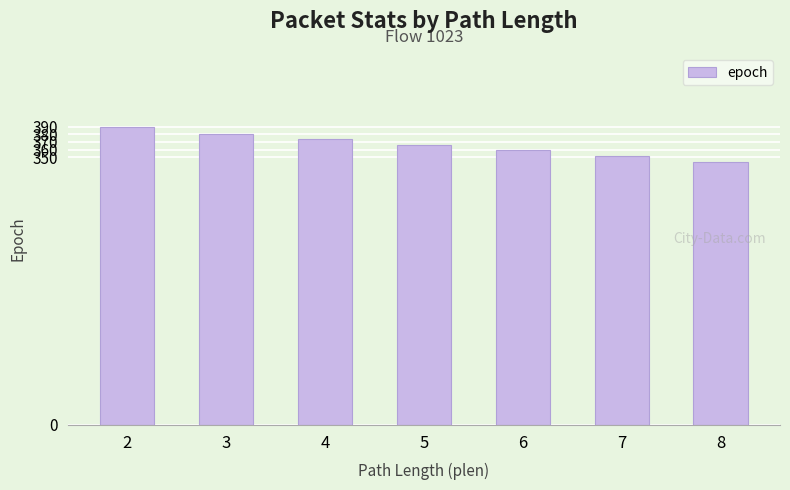

List the labels in order of value, largest first.

2, 3, 4, 5, 6, 7, 8